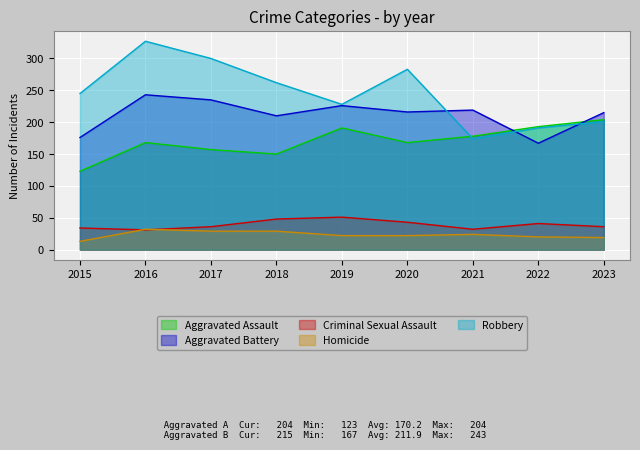

At which category is the sum across all series the highest?

2016